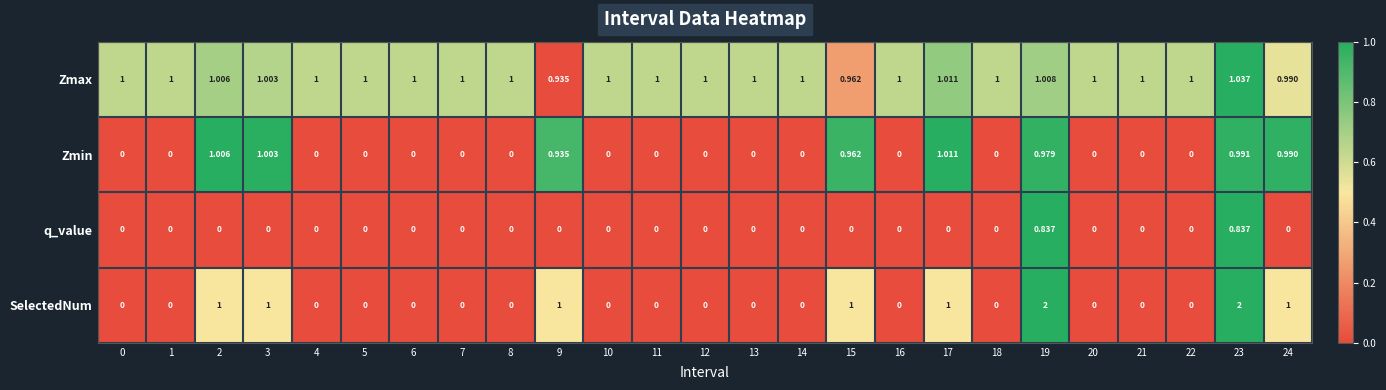

Which series has the widest spread of values?

SelectedNum